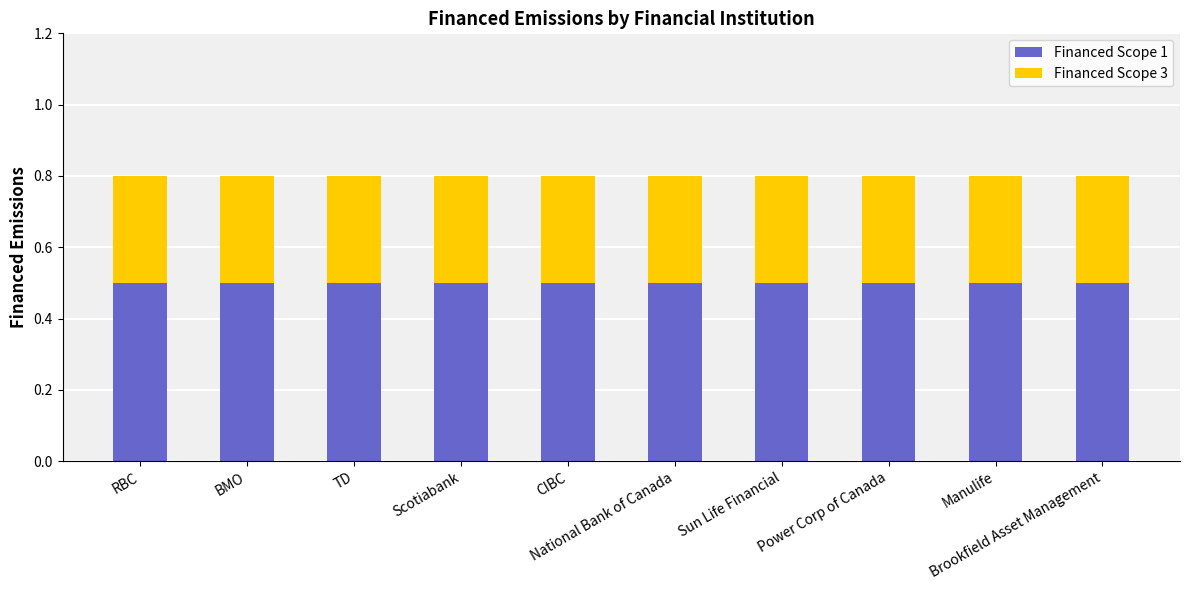

What is the sum of all Financed Scope 1 values?

5.0